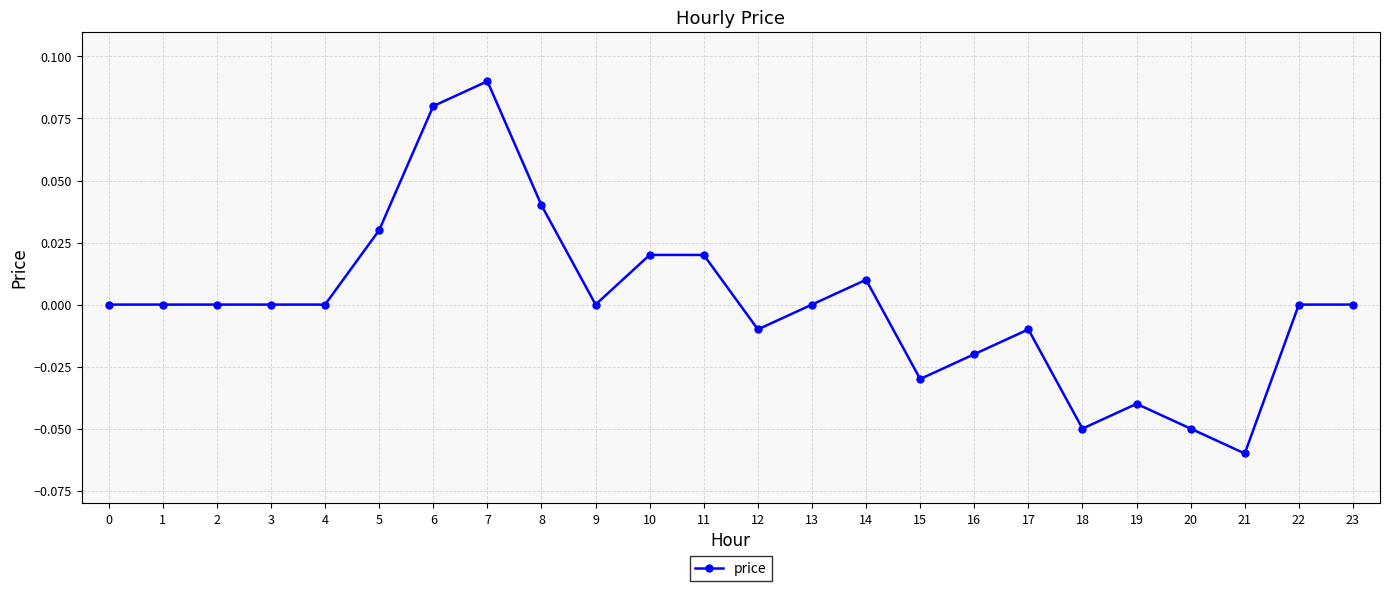

Between 19 and 17, which is larger?

17